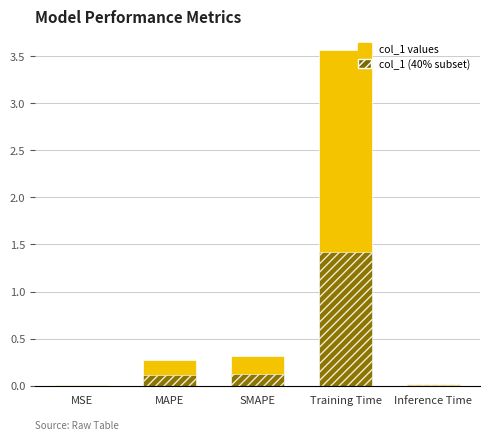

The col_1 (subset) series shows 0.2 at MAPE. True or false?

False